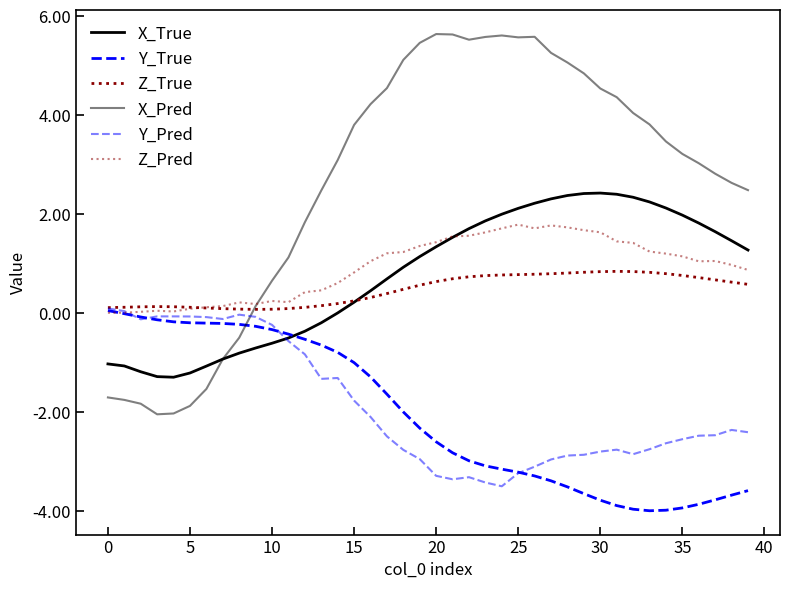

What is the difference between the second highest and second lowest values in the X_True series?

3.7